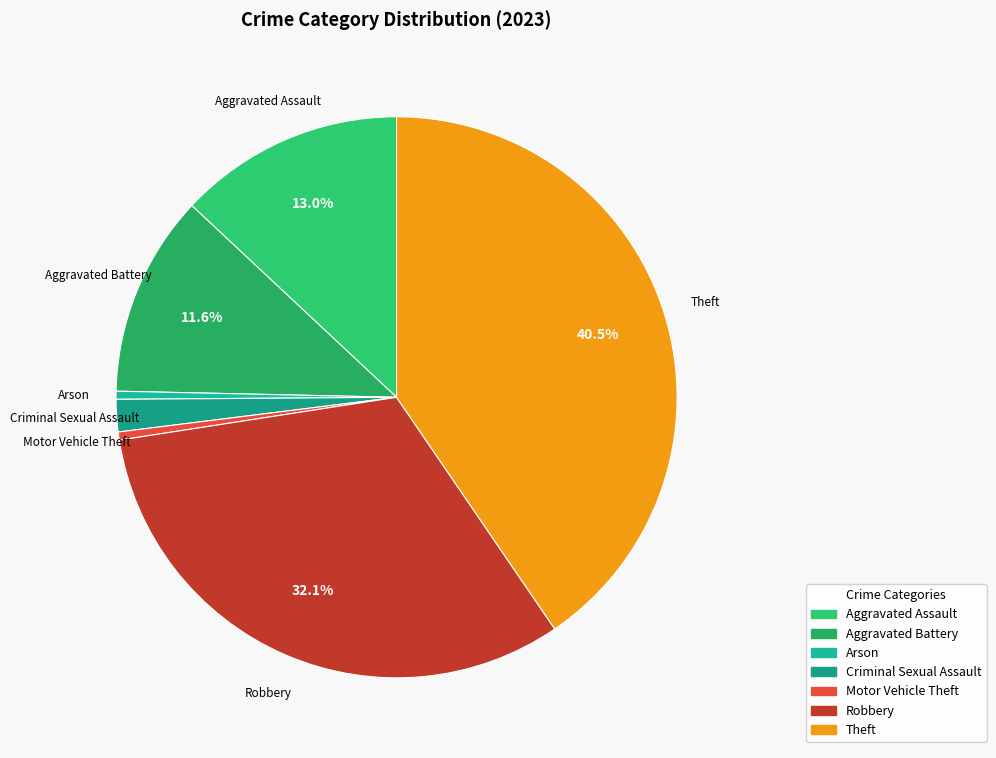

To the nearest percent, what is the combined percentage of Theft and Robbery?

73%